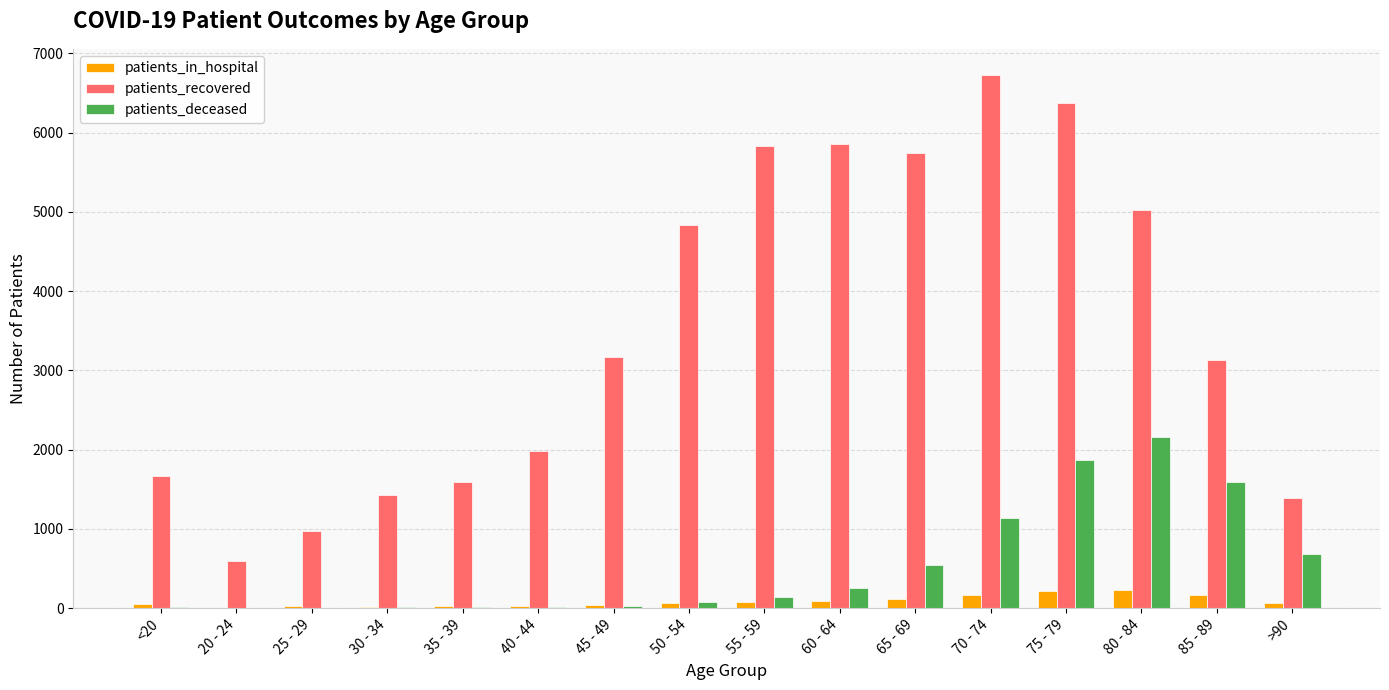

What is the maximum value shown in the chart?

6721